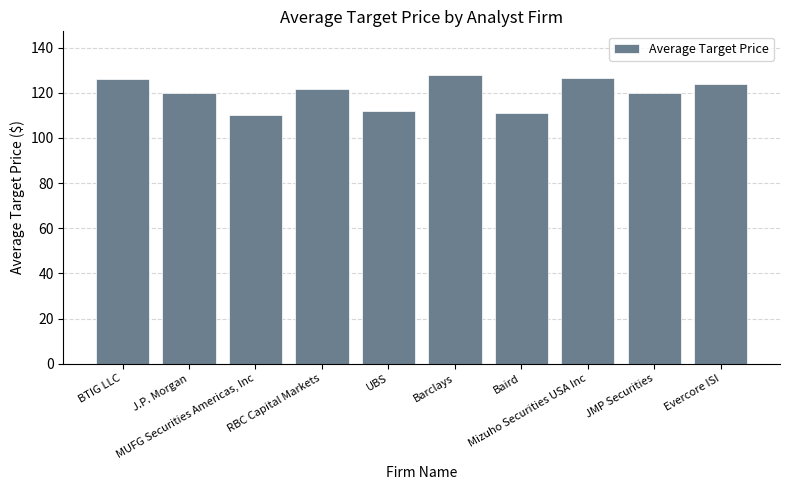

Where does the data first go above 121?

BTIG LLC